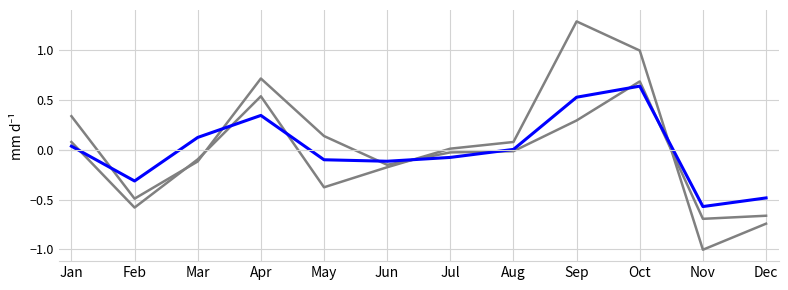

How many lines are shown in the chart?

3